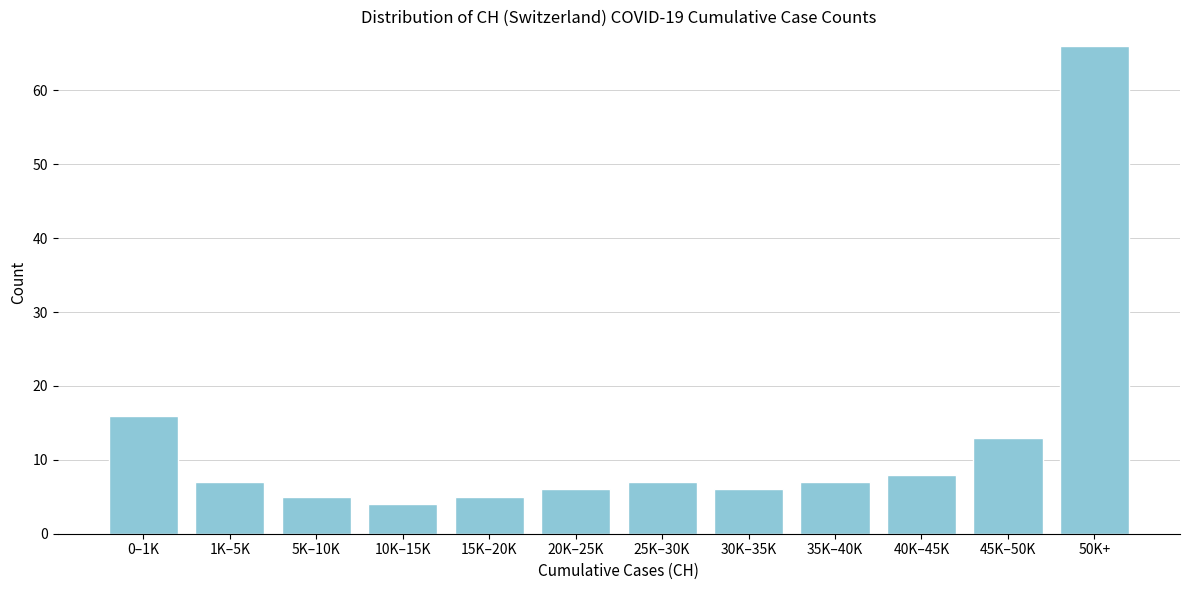

Reading left to right, what are all the values shown in this chart?

16	7	5	4	5	6	7	6	7	8	13	66